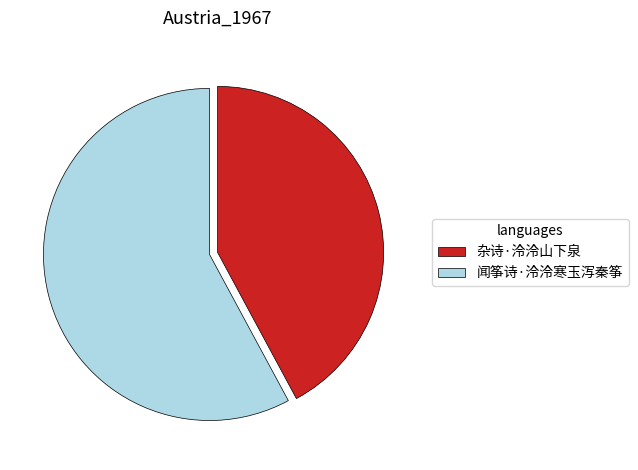

Do 闻筝诗·泠泠寒玉泻秦筝 and 杂诗·泠泠山下泉 together represent more than half of the pie?

Yes